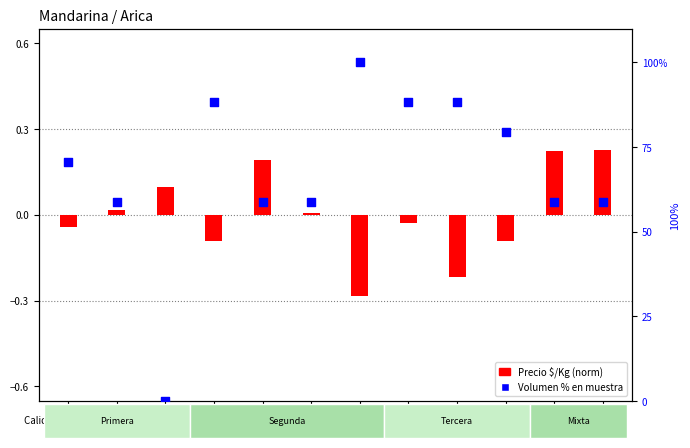

Between S09 and S01, which is larger?

S09